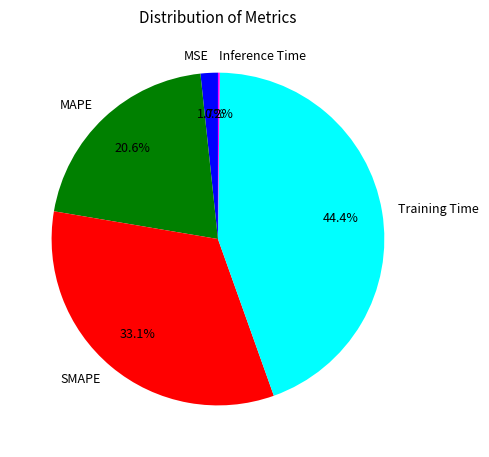

What percentage is the Training Time slice, to the nearest percent?

44%